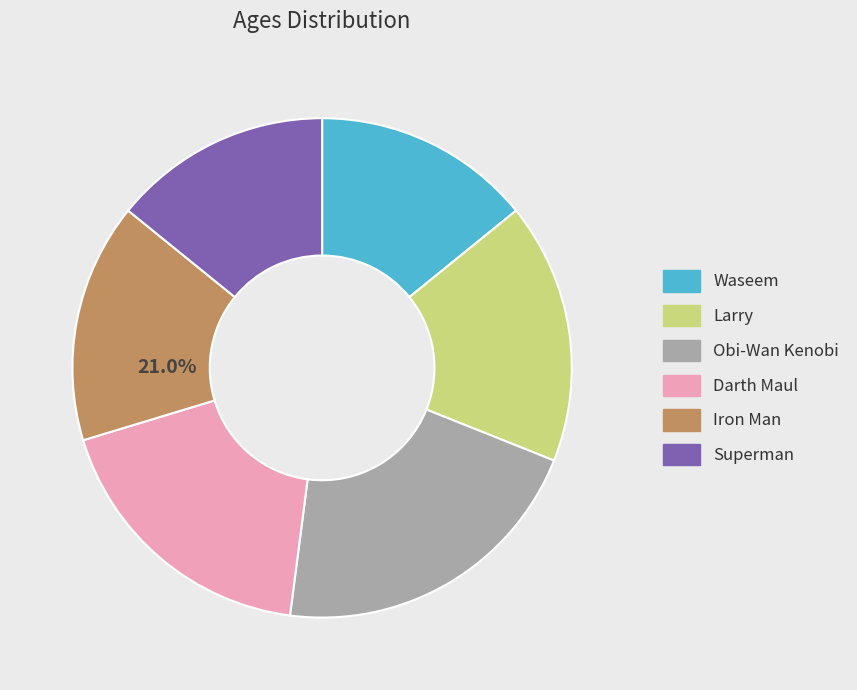

Which category has the smallest portion of the pie?

Waseem